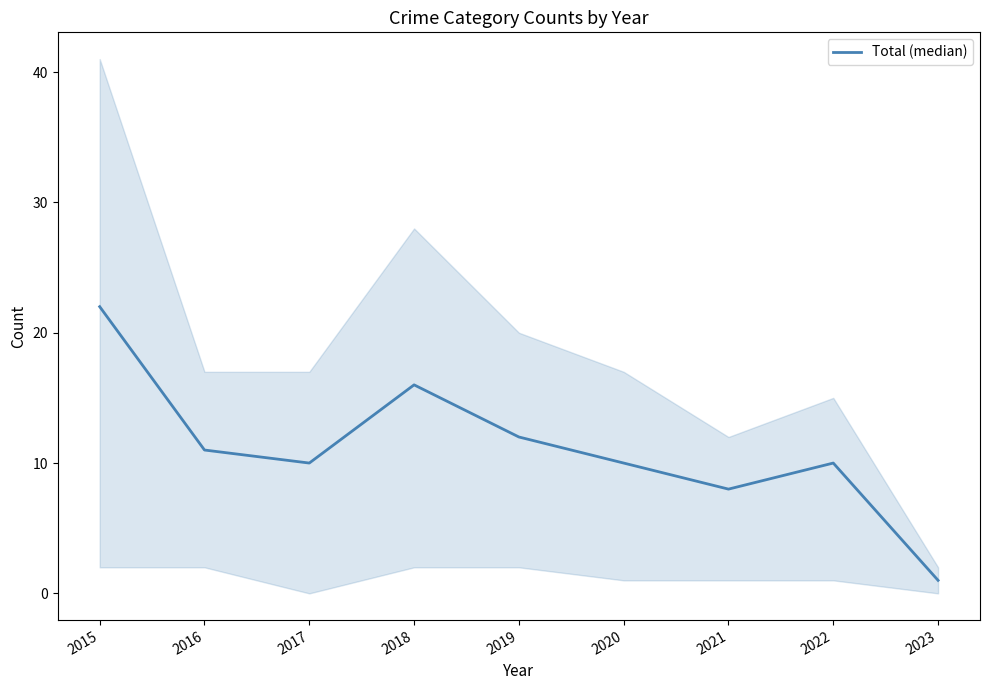

The value at 2022 is 17. True or false?

False